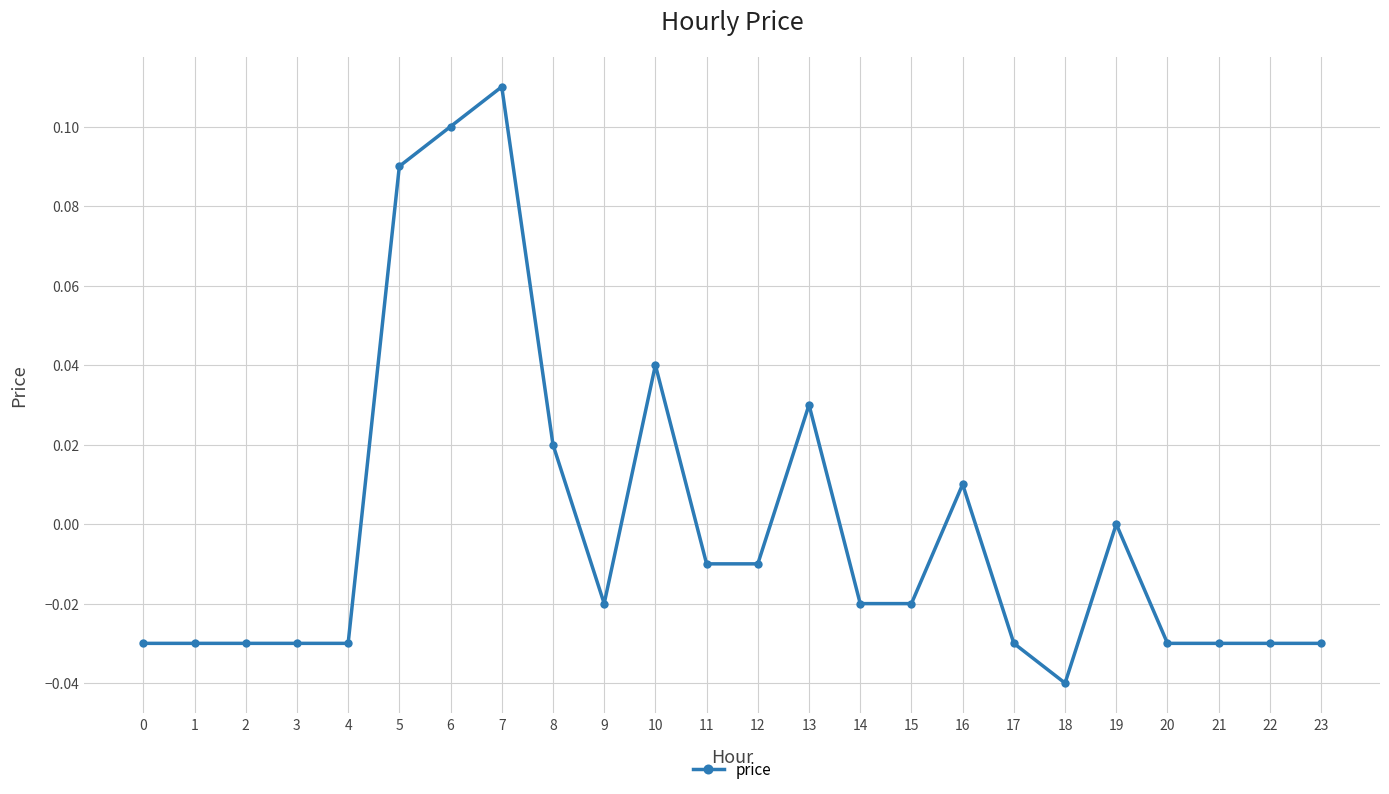

How many data points does each series have?

24